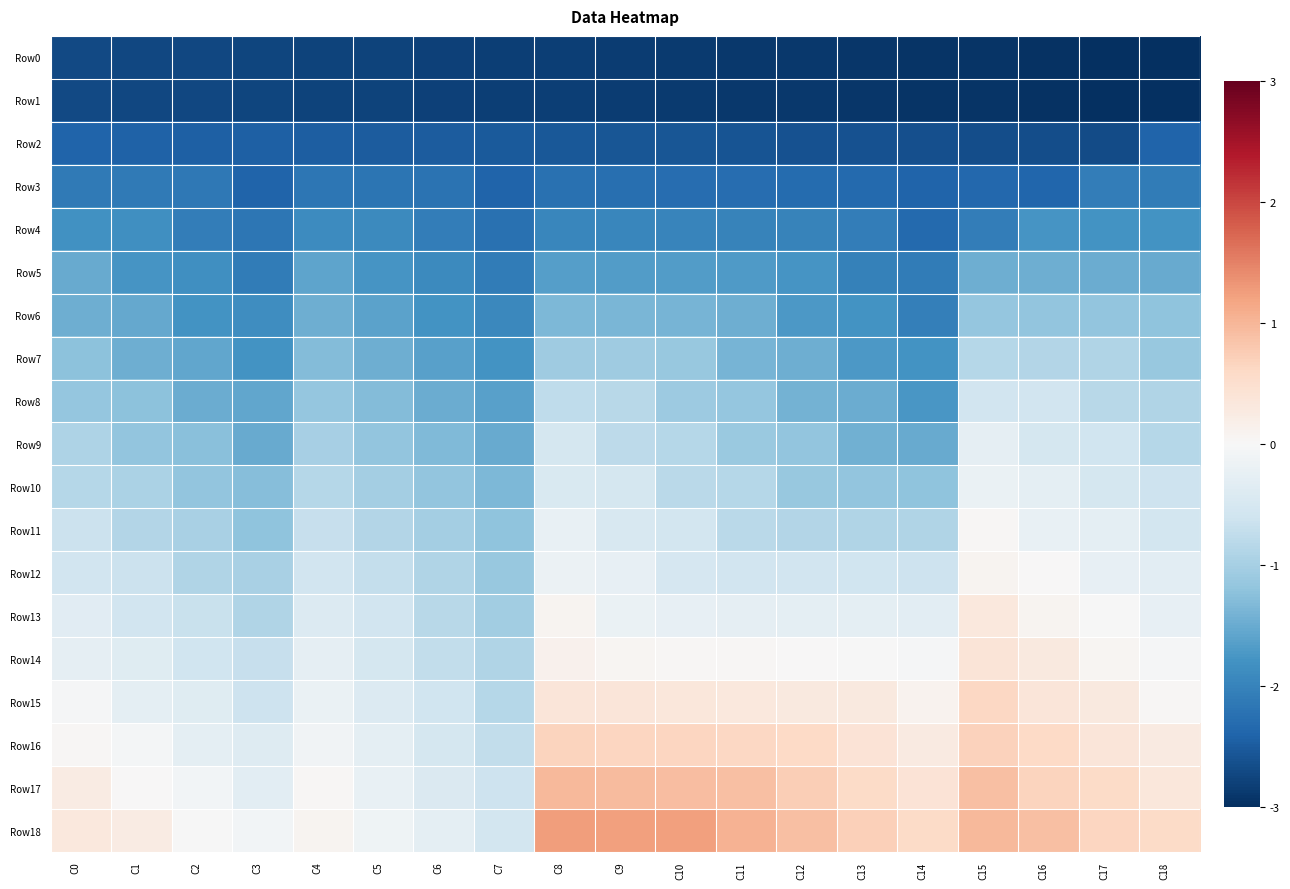

Rank the series at C13 from lowest to highest value.

Row0, Row1, Row2, Row3, Row4, Row5, Row6, Row7, Row8, Row9, Row10, Row11, Row12, Row13, Row14, Row15, Row16, Row17, Row18